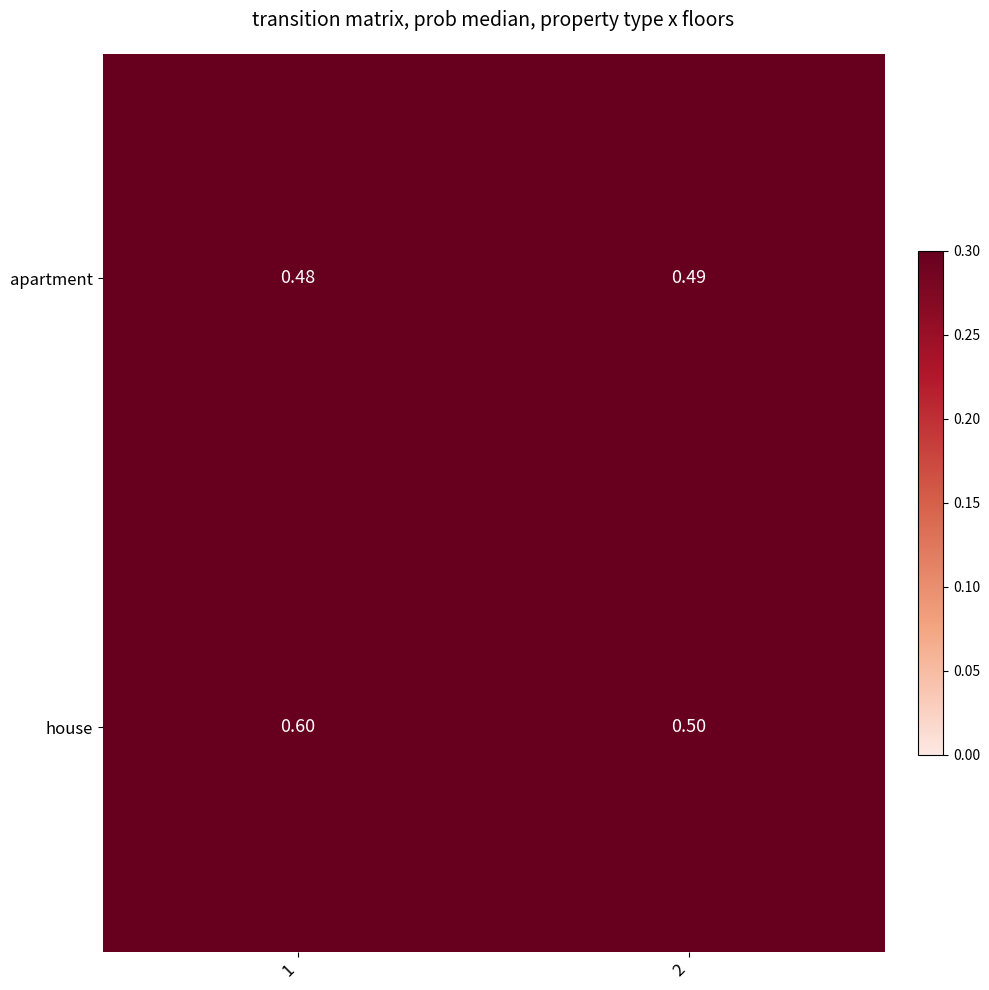

Rank the series by their maximum value, from lowest to highest.

apartment, house